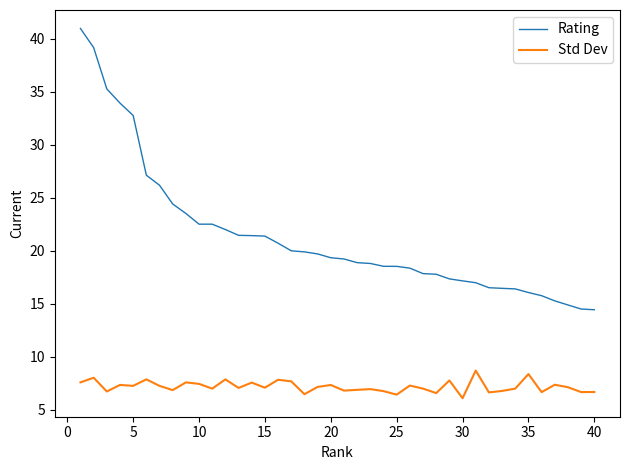

Which series has the largest range (max minus min)?

Rating